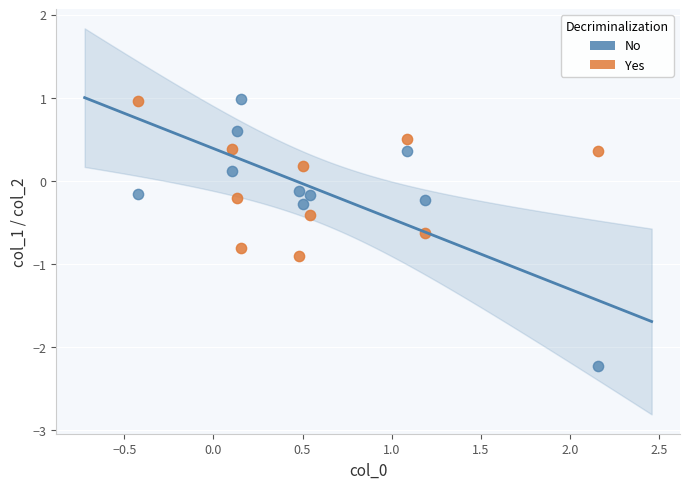

Across all data points, what is the range of Y values (max minus min)?

3.2